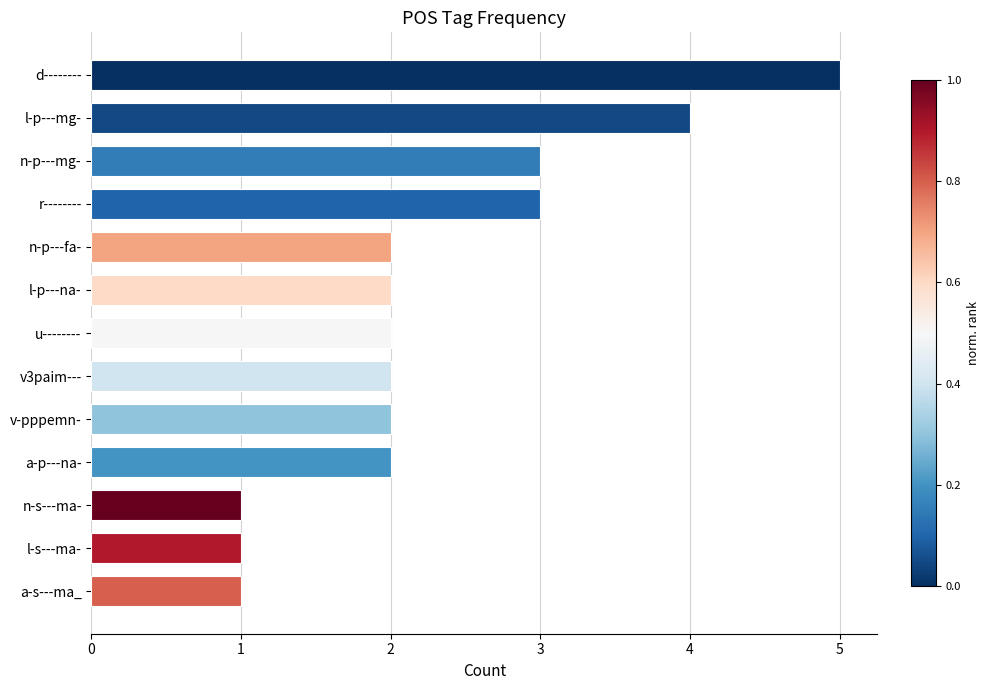

Count the values in the range 2 to 3.

8